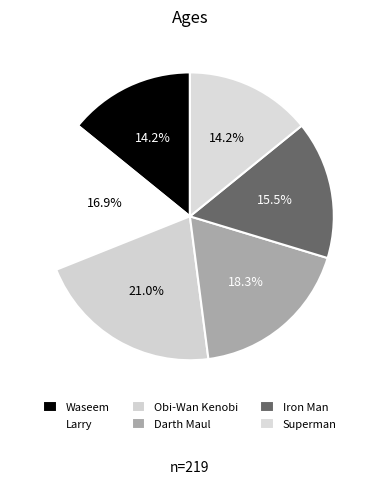

Is it true that Superman is 14% of the pie?

True